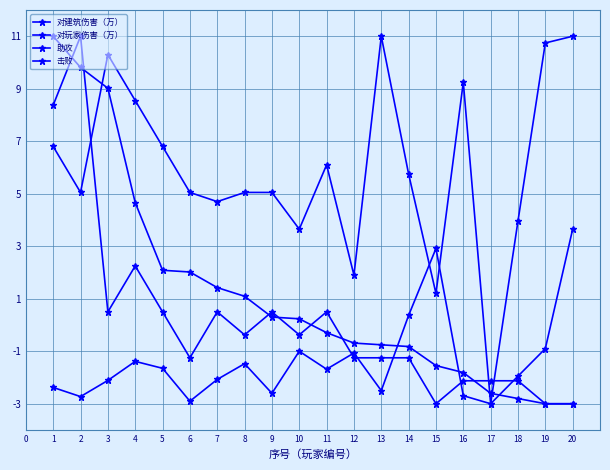

At 16, list the series in order from largest to smallest.

助攻, 对玩家伤害（万）, 击败, 对建筑伤害（万）